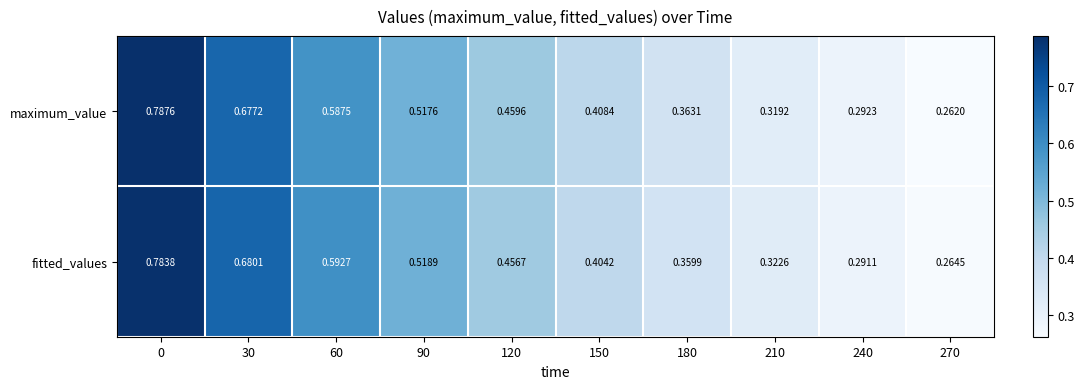

Which series changed the most between 60 and 150?

fitted_values